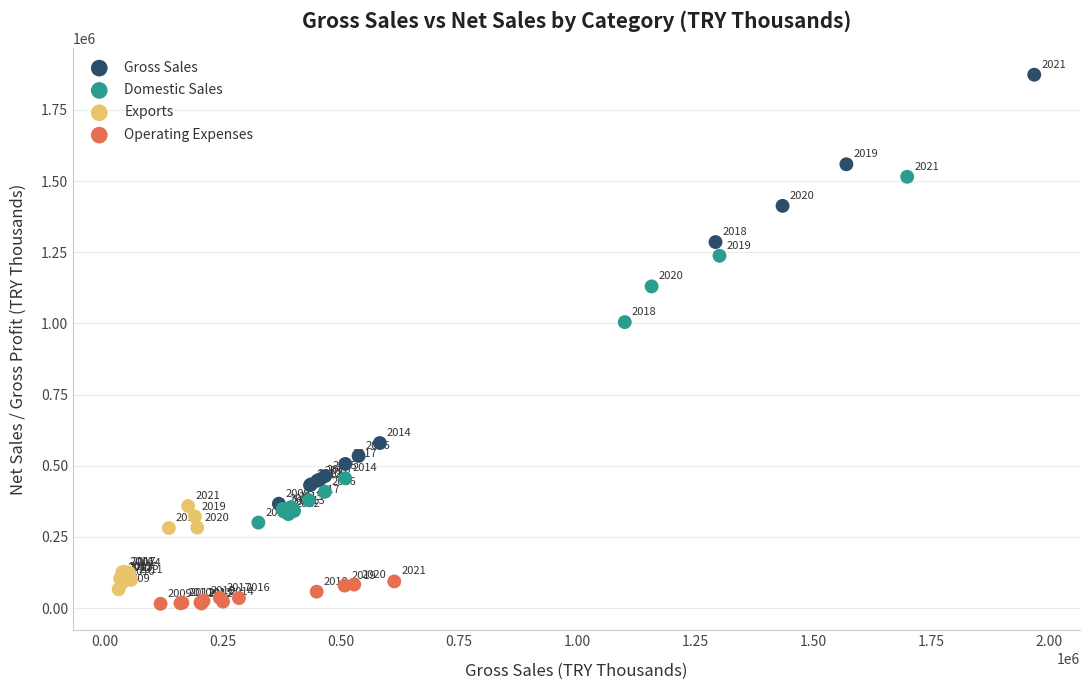

Which series contains the lowest Y value?

Operating Expenses